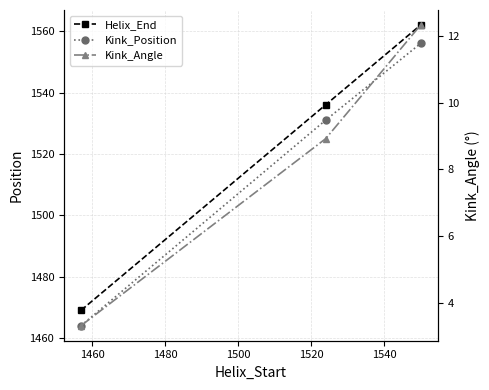

What is the difference between the highest and lowest values at 1480?

1549.7